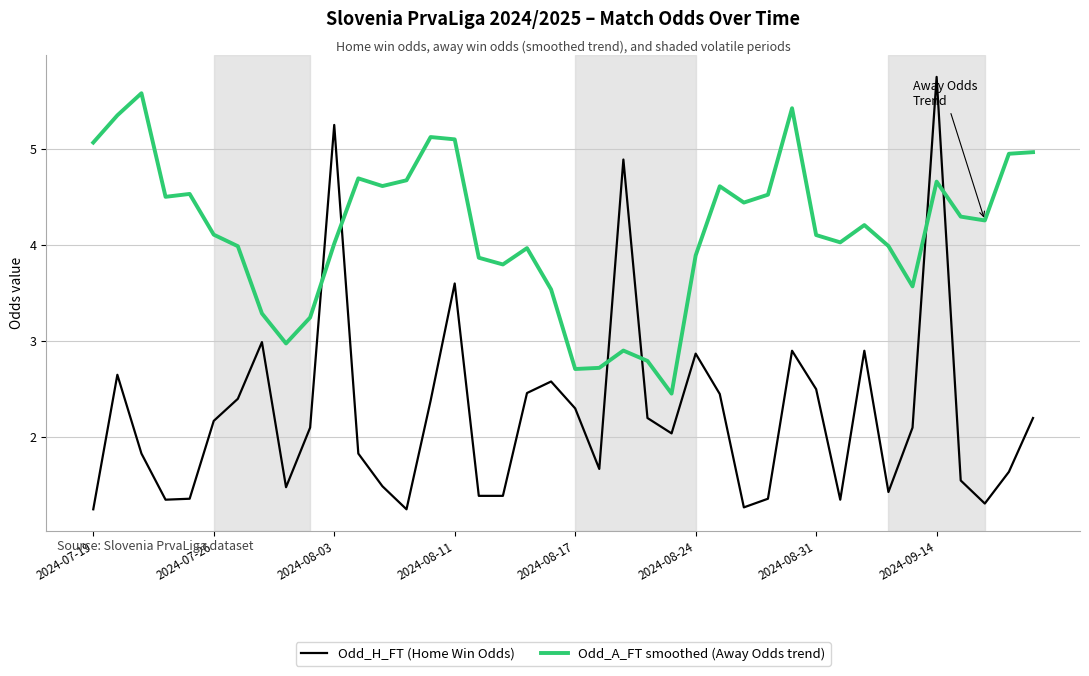

What is the difference between the maximum and minimum values in the Odd_H_FT (Home Win Odds) series?

4.5